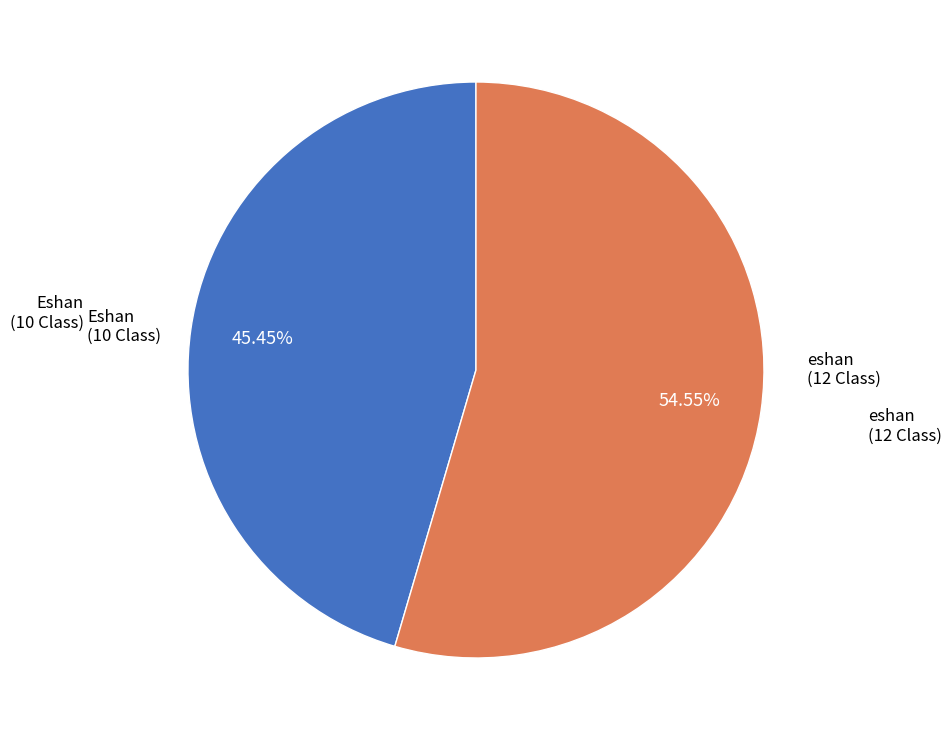

What is the largest slice in the pie chart?

eshan